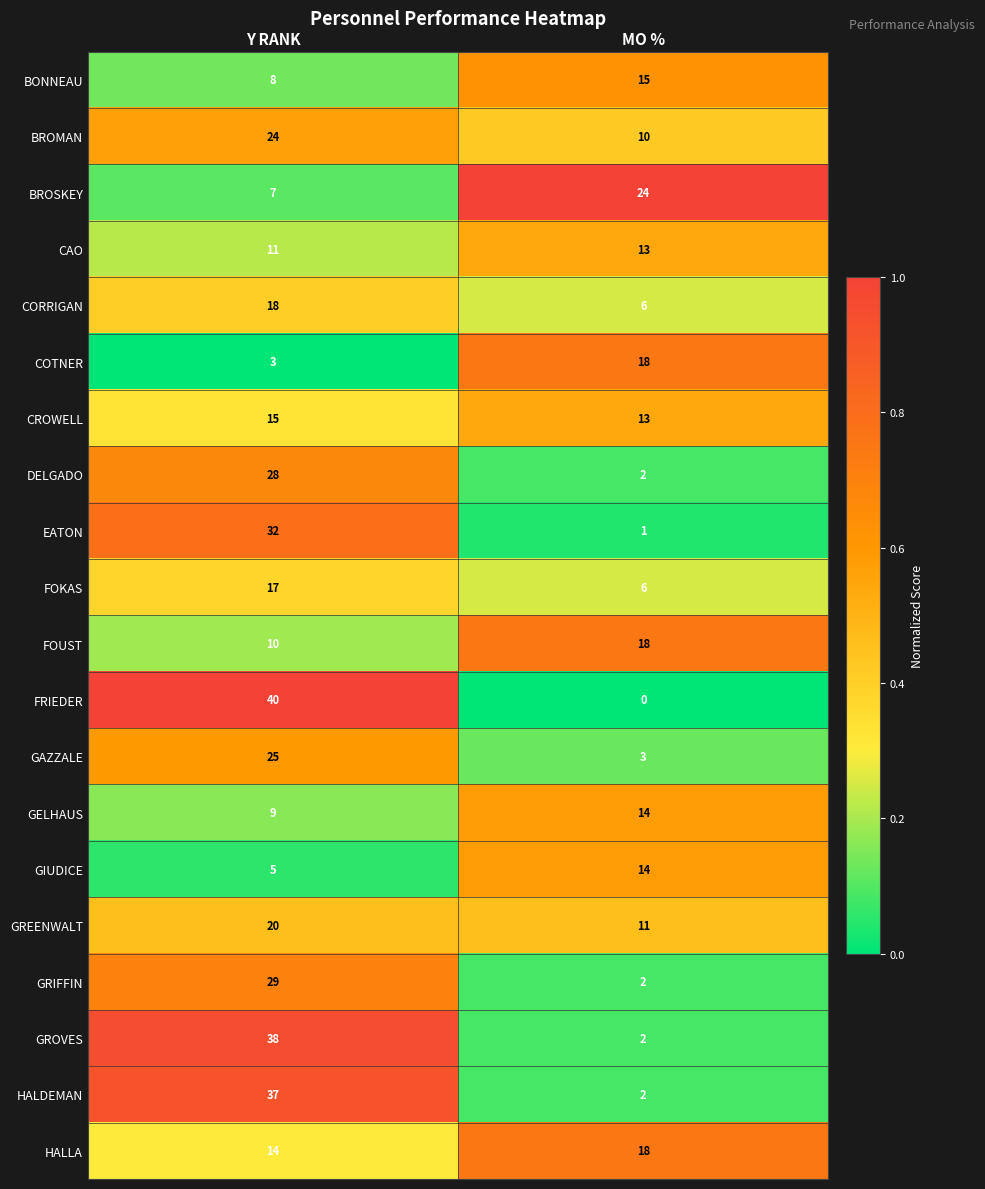

What is the difference between the FOKAS values at Y RANK and MO %?

11